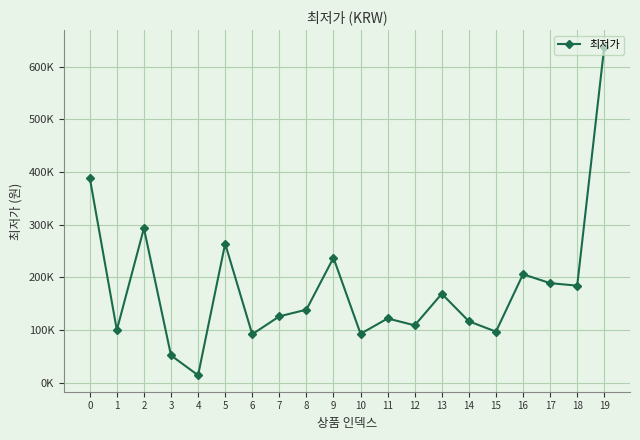

How many points are higher than both their immediate neighbors (excluding endpoints)?

6